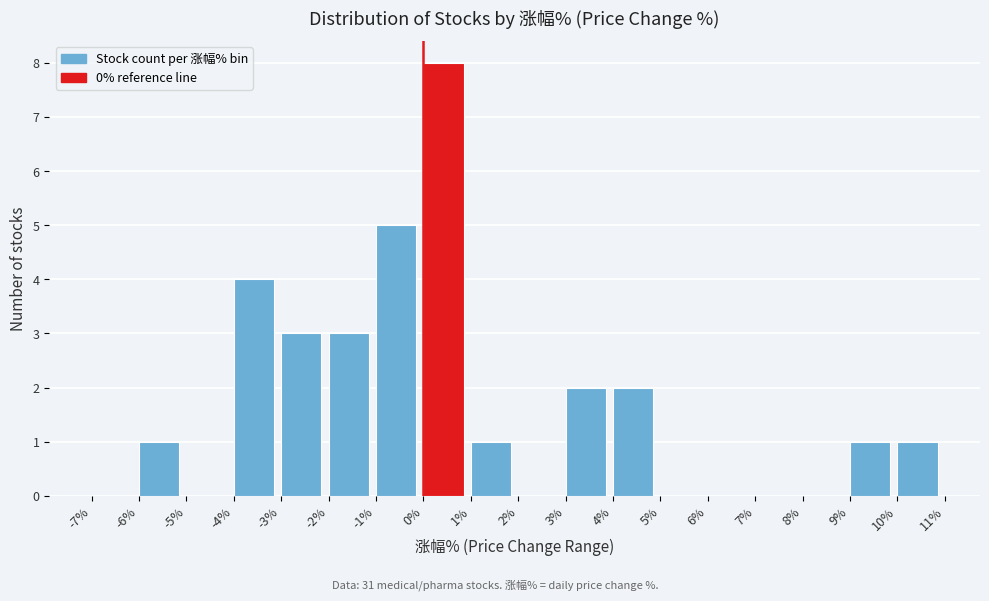

How tall is the bar that spans 4% to 5% on the x-axis? The values are not printed on the chart, so give them approximately, as read against the axis.

2